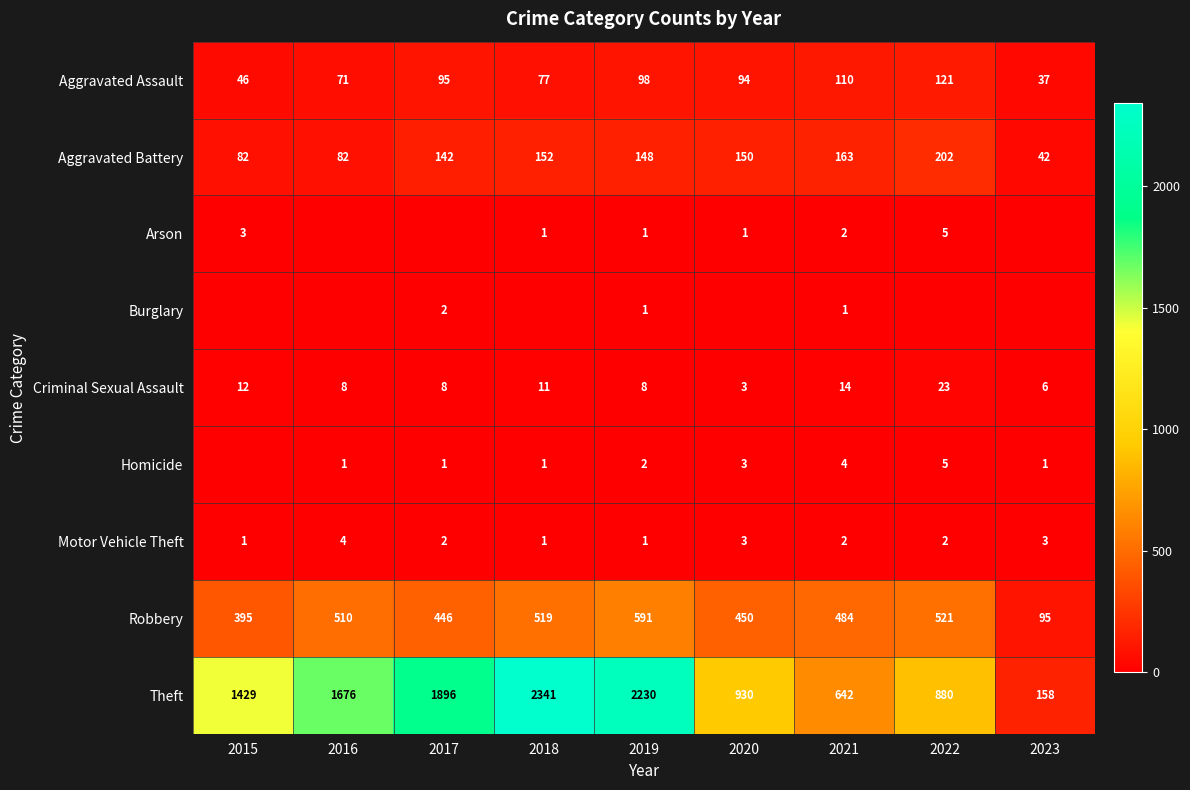

What is the difference between the maximum and minimum values in the Aggravated Battery series?

160